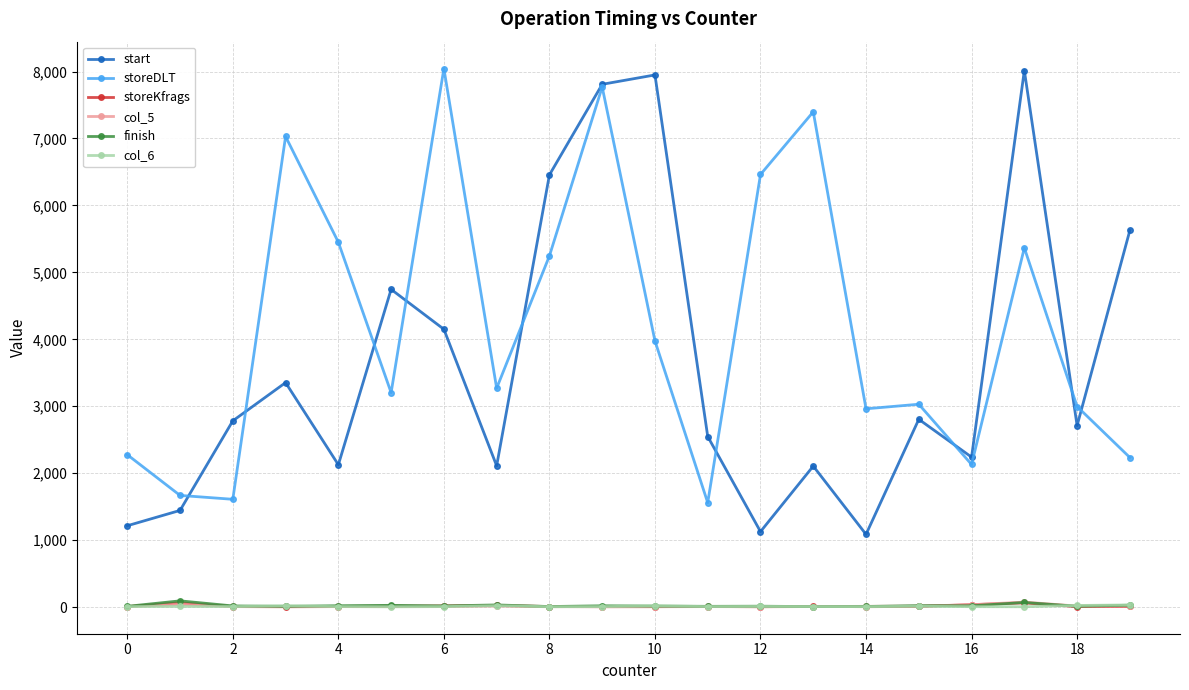

What is the maximum value shown in the chart?

8044